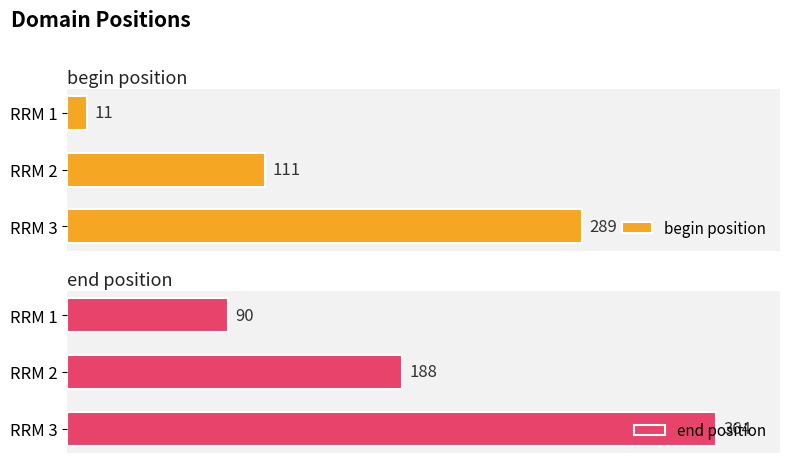

The value of end position at RRM 1 is 136. True or false?

False